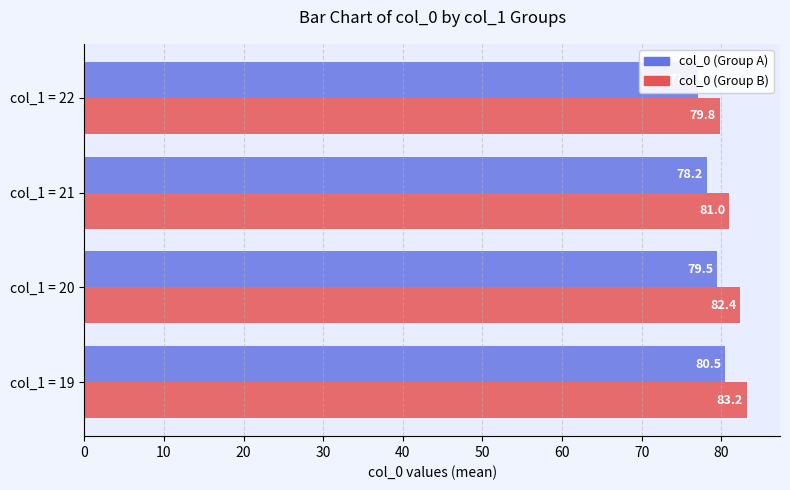

Rank the series at col_1 = 21 from highest to lowest value.

col_0 (Group B), col_0 (Group A)